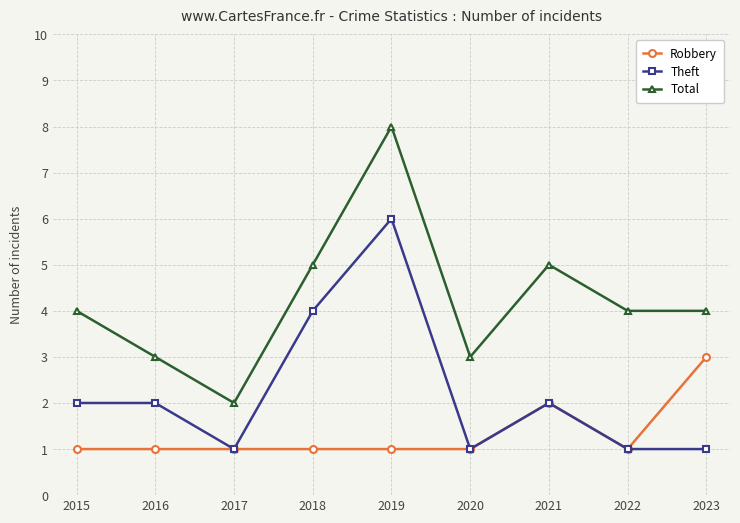

How many interior local peaks does the Total series have?

2